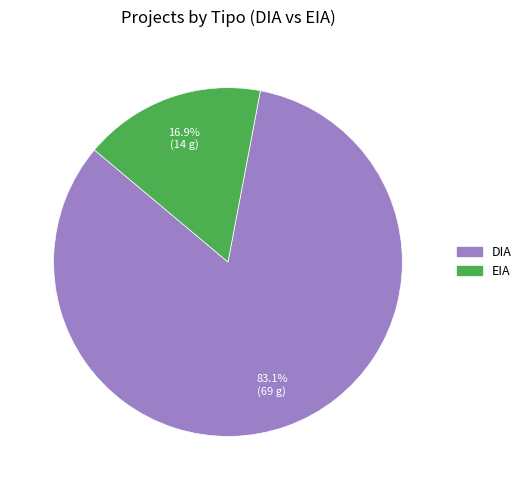

The EIA slice represents 24% of the pie. True or false?

False